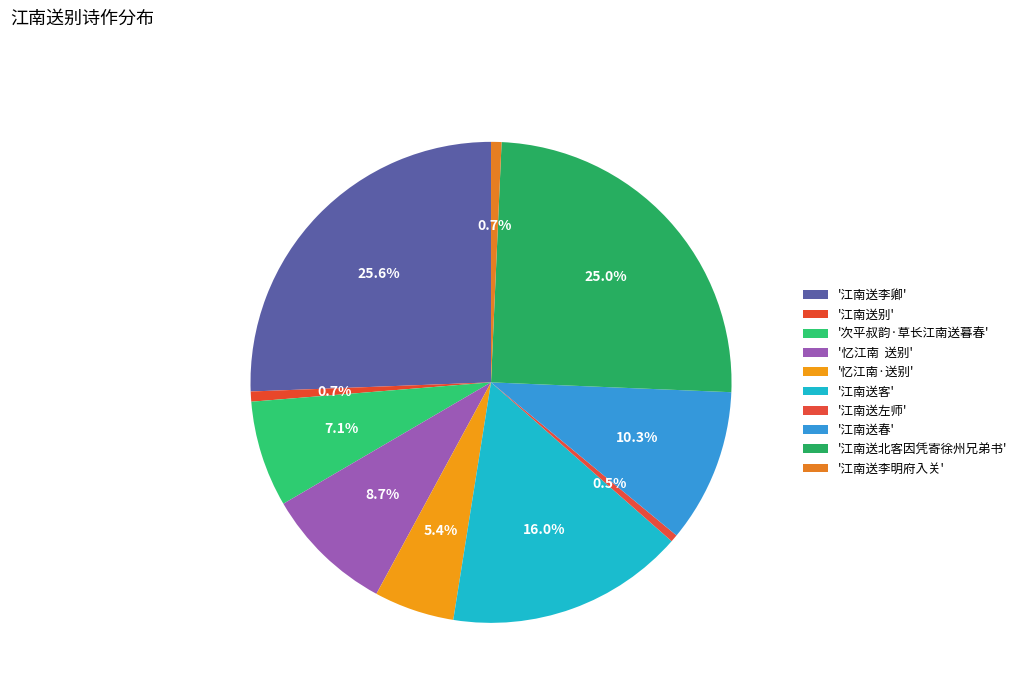

Does any single category account for the majority?

No